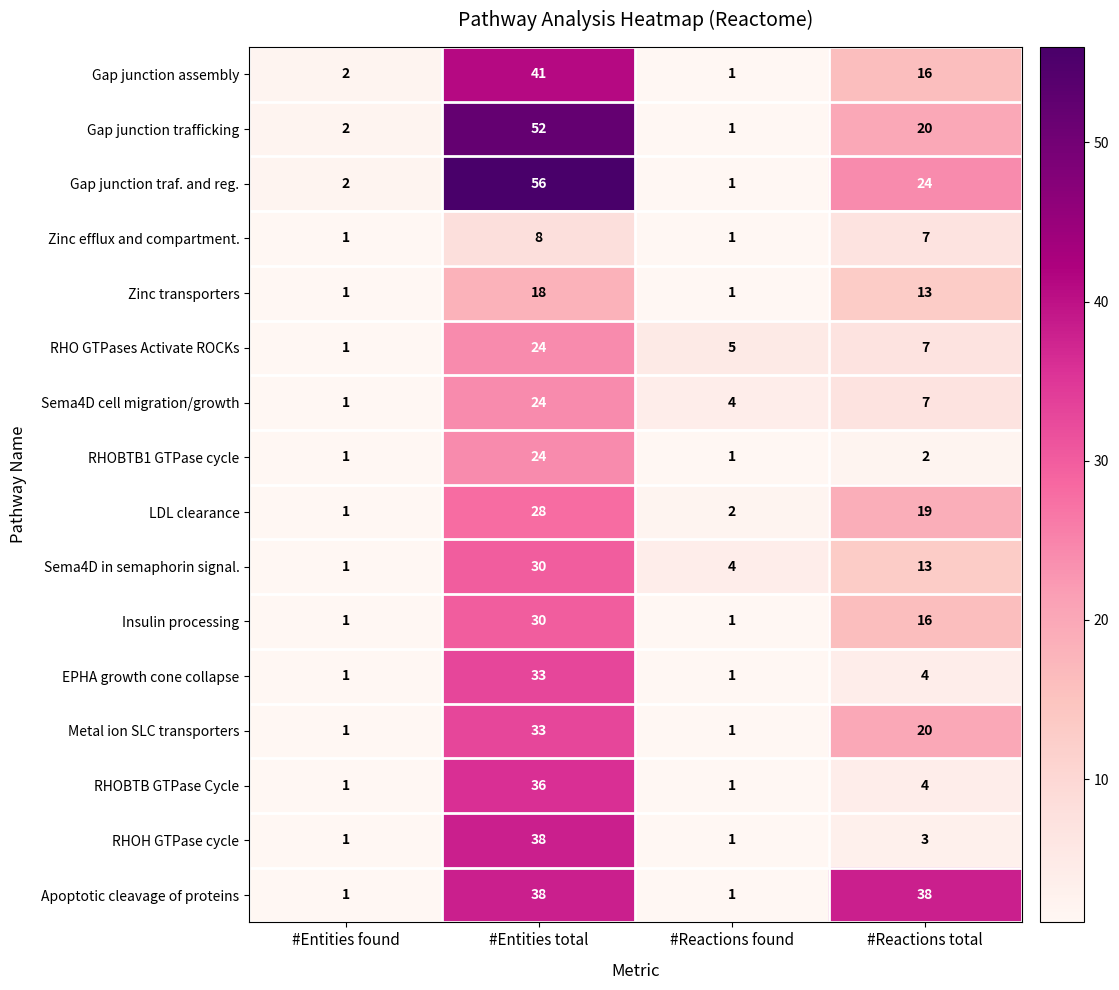

At which label does RHO GTPases Activate ROCKs first exceed 7?

#Entities total